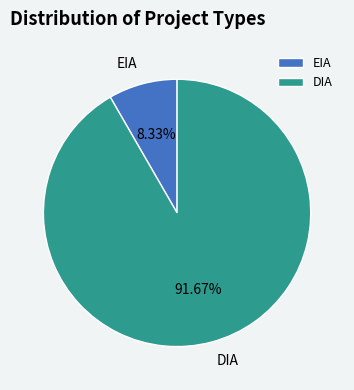

Rank the categories by value from lowest to highest.

EIA, DIA